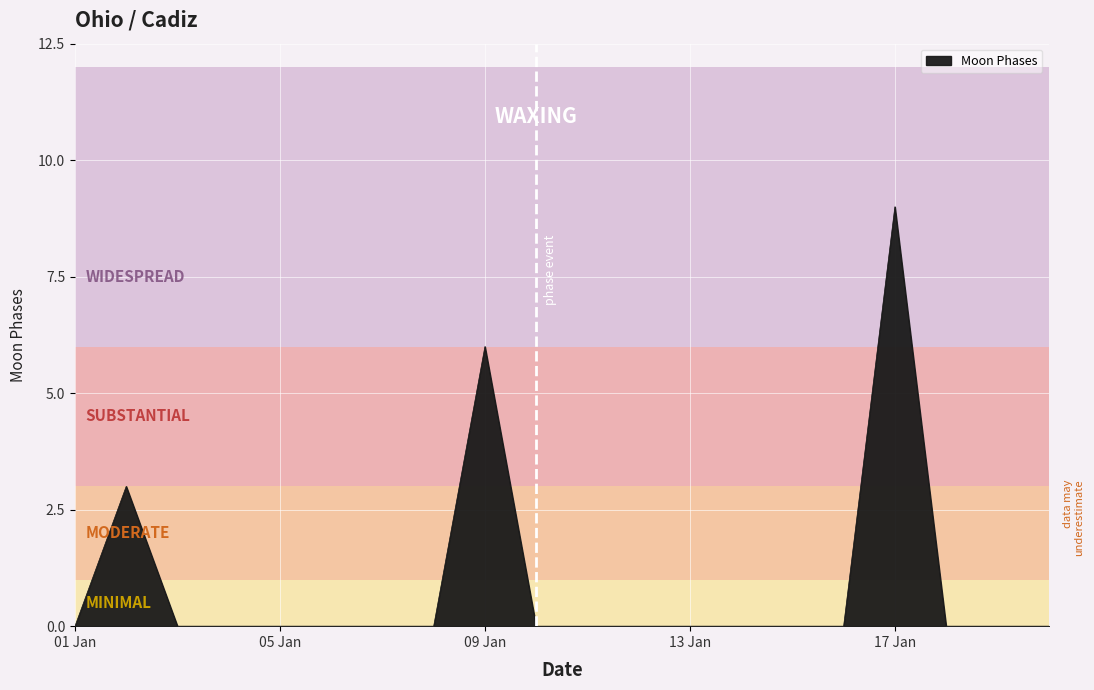

What is the maximum value shown in the chart?

9